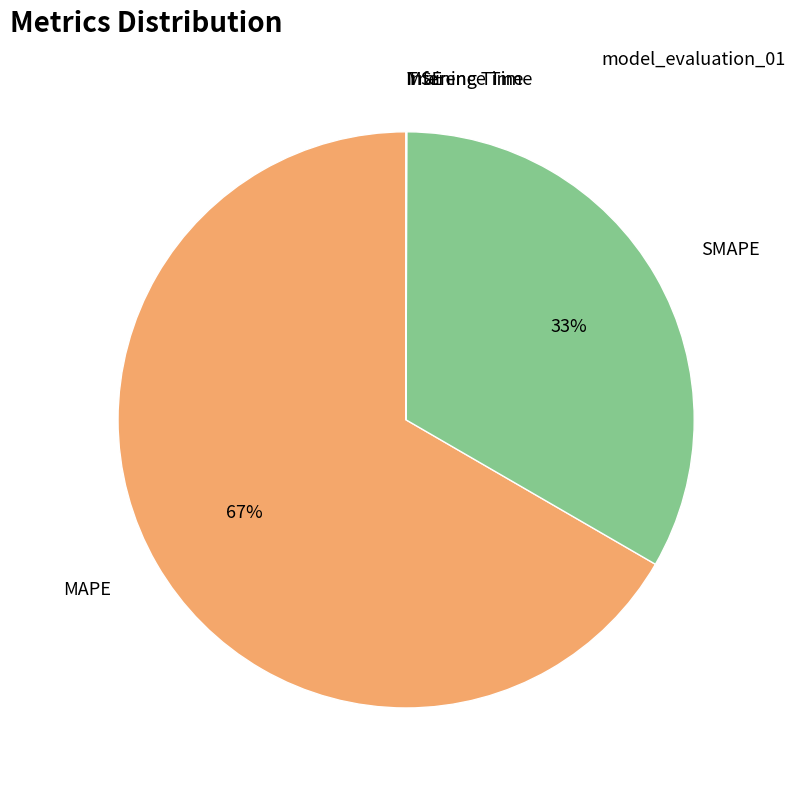

To the nearest percent, what is the average slice percentage?

20%